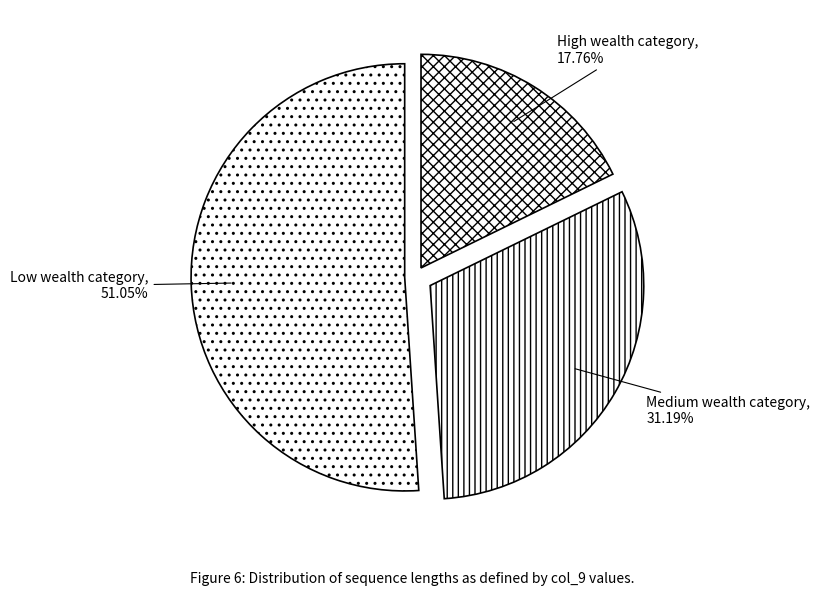

Approximately how many times larger is the value at Medium wealth category compared to Low wealth category?

0.6